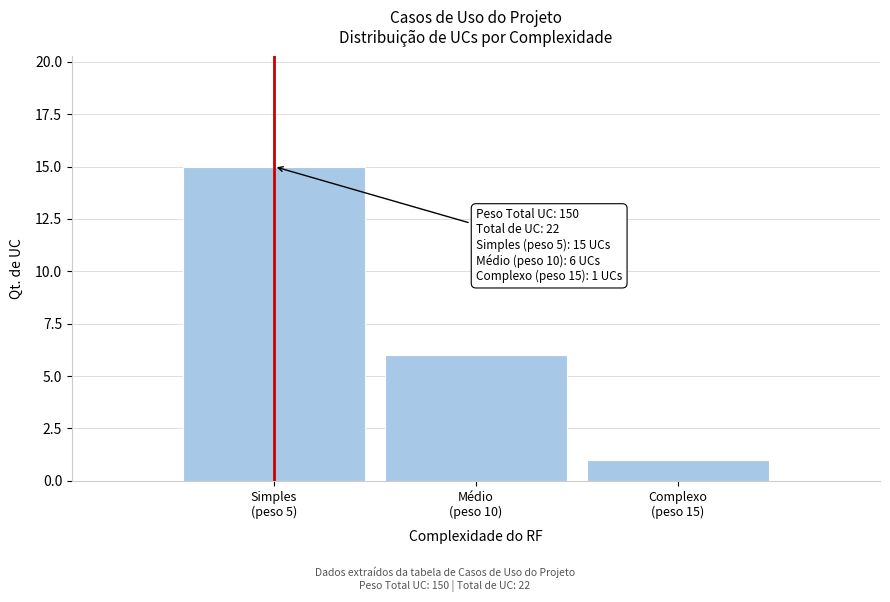

Reading right to left, what are all the values shown in this chart?

1	6	15